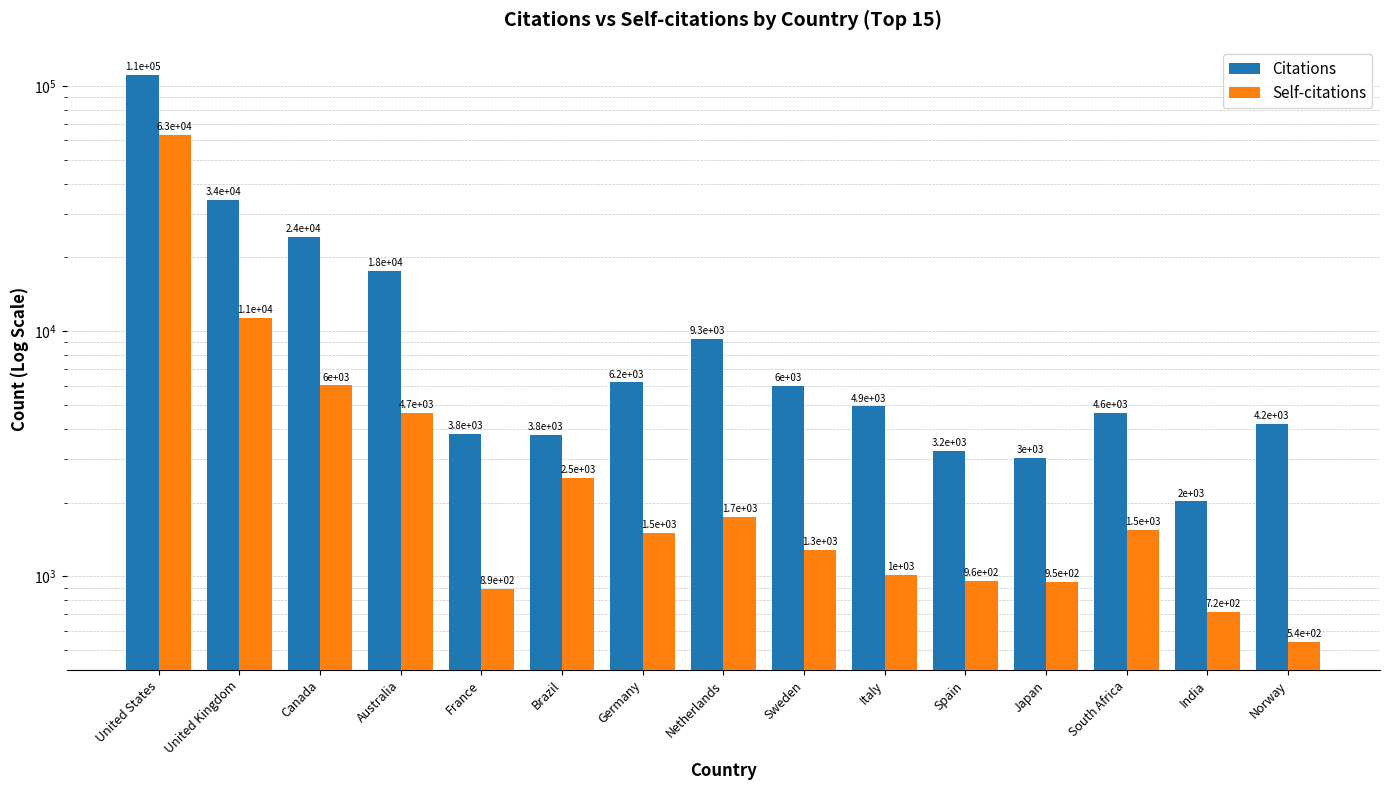

List the series in order of their peak value, highest first.

Citations, Self-citations